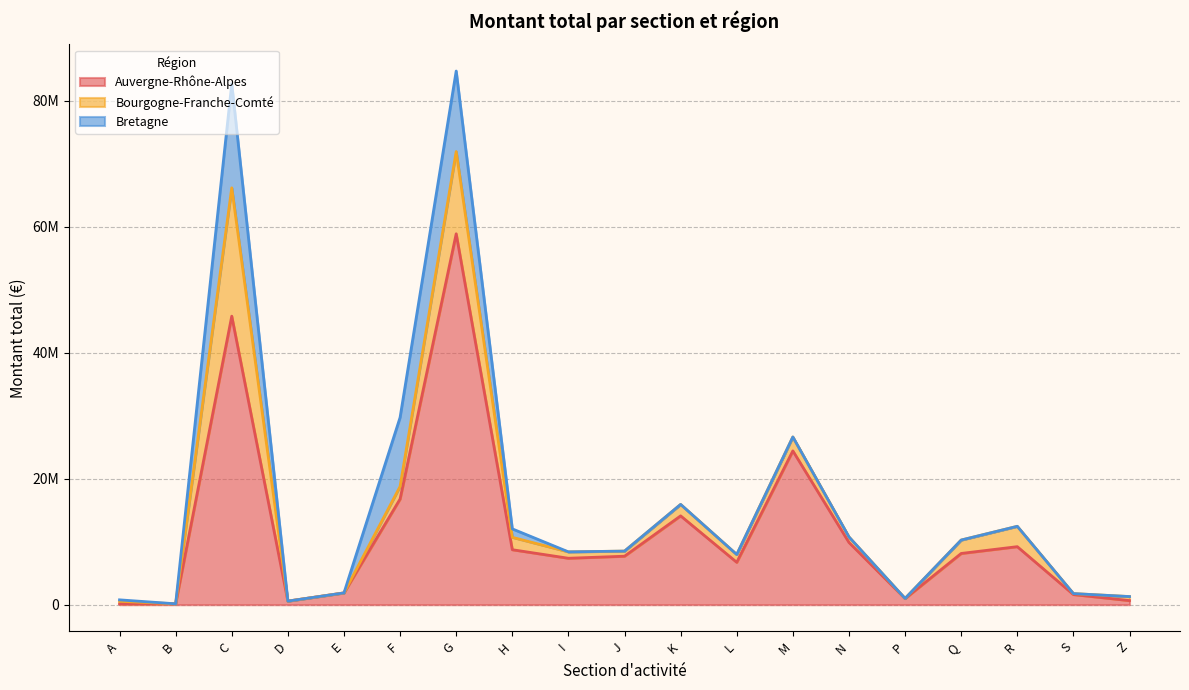

The value of Auvergne-Rhône-Alpes at Z is 651214. True or false?

True